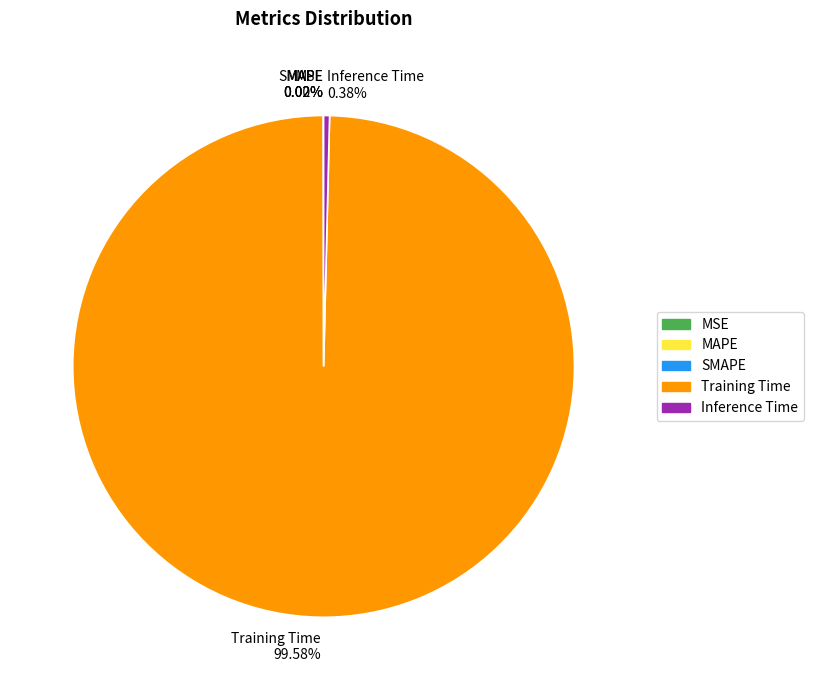

Is there any slice that represents more than half of the pie?

Yes